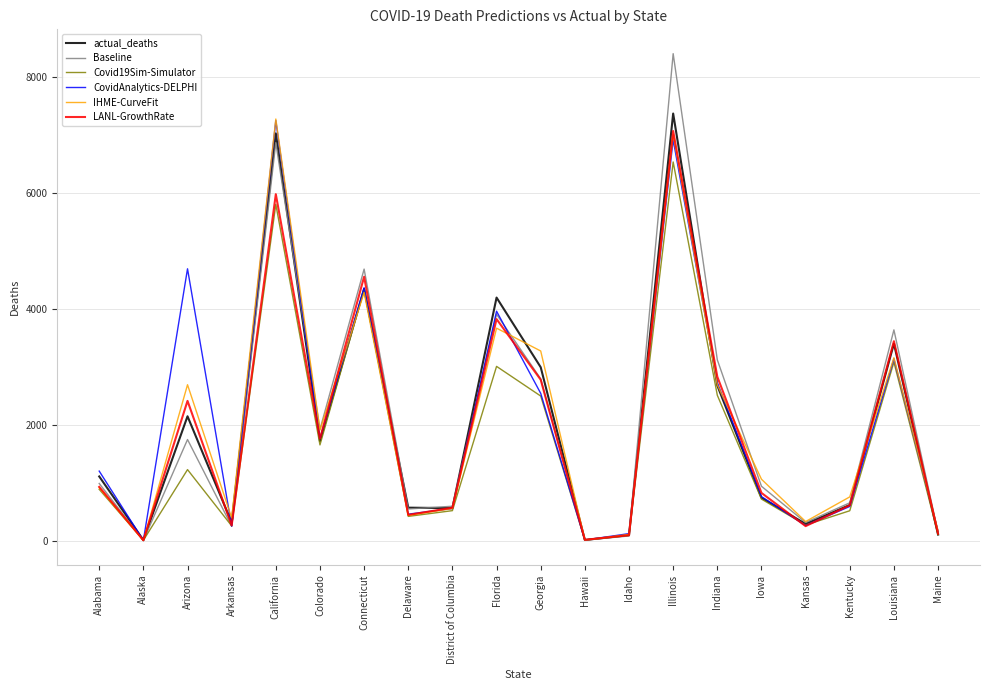

What is the highest value of the LANL-GrowthRate series?

7067.5